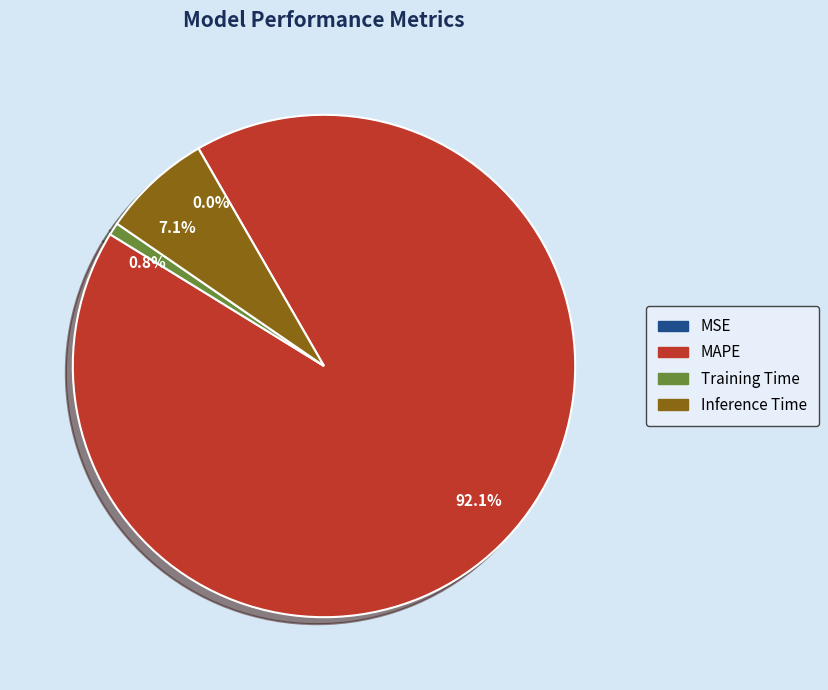

Which category has the biggest portion of the pie?

92.1%